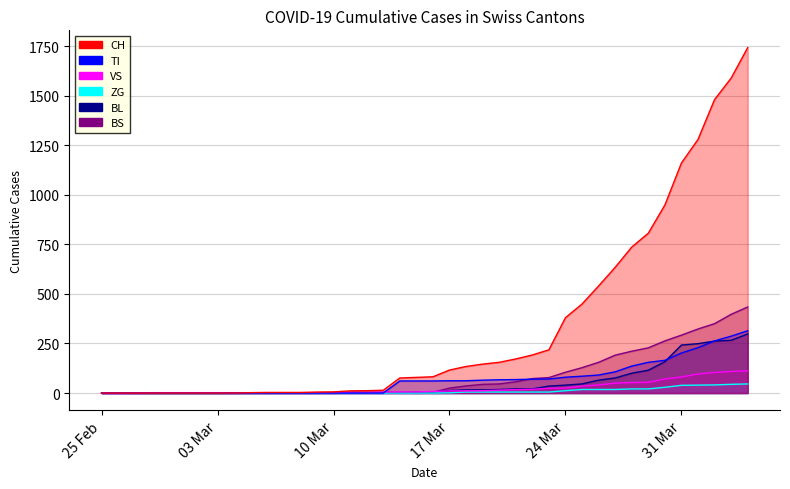

True or false: VS and ZG cross at least once.

False